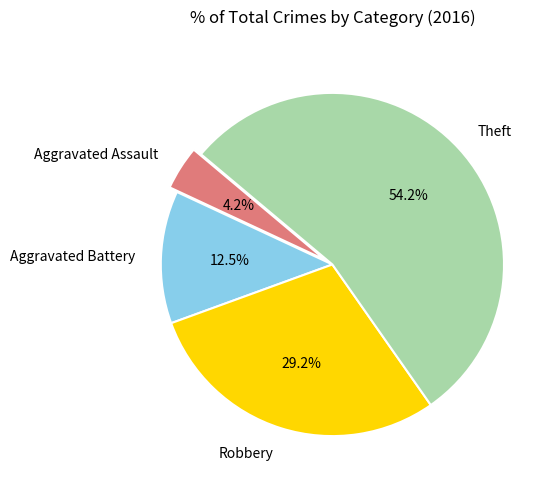

What percentage is NOT represented by Robbery?

70.8%